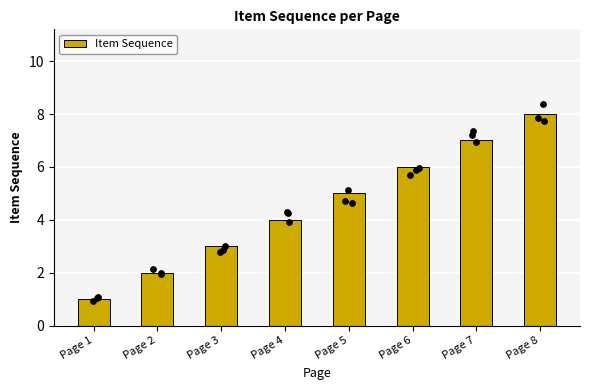

Which has a higher value, Page 8 or Page 1?

Page 8